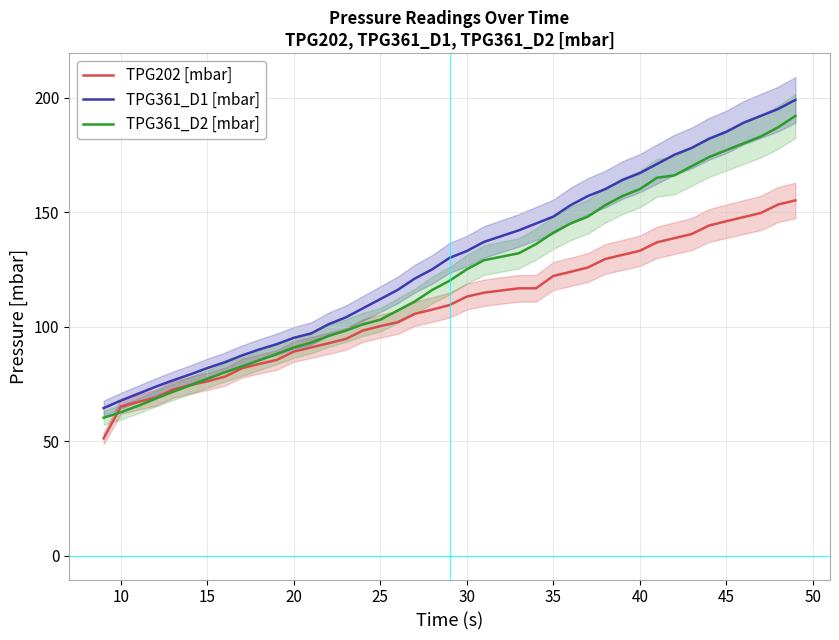

True or false: TPG361_D1 [mbar] and TPG202 [mbar] cross at least once.

False